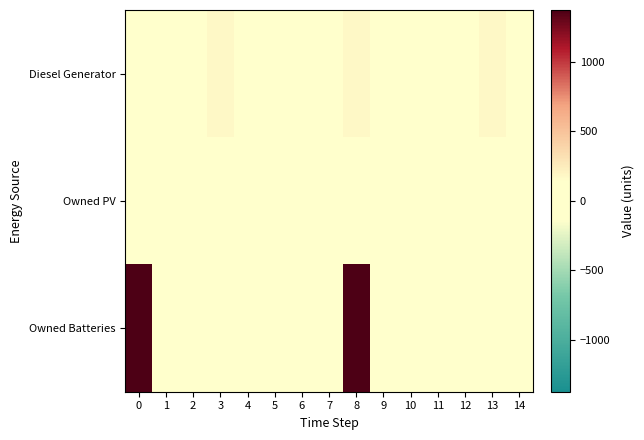

Reading left to right, extract all data points from this chart.

Diesel Generator: 0=0	1=0	2=0	3=178	4=0	5=0	6=0	7=0	8=178	9=0	10=0	11=0	12=0	13=178	14=0
Owned PV: 0=0	1=0	2=0	3=0	4=0	5=0	6=0	7=0	8=0	9=0	10=0	11=0	12=0	13=0	14=0
Owned Batteries: 0=1374	1=0	2=0	3=0	4=0	5=0	6=0	7=0	8=1374	9=0	10=0	11=0	12=0	13=0	14=0